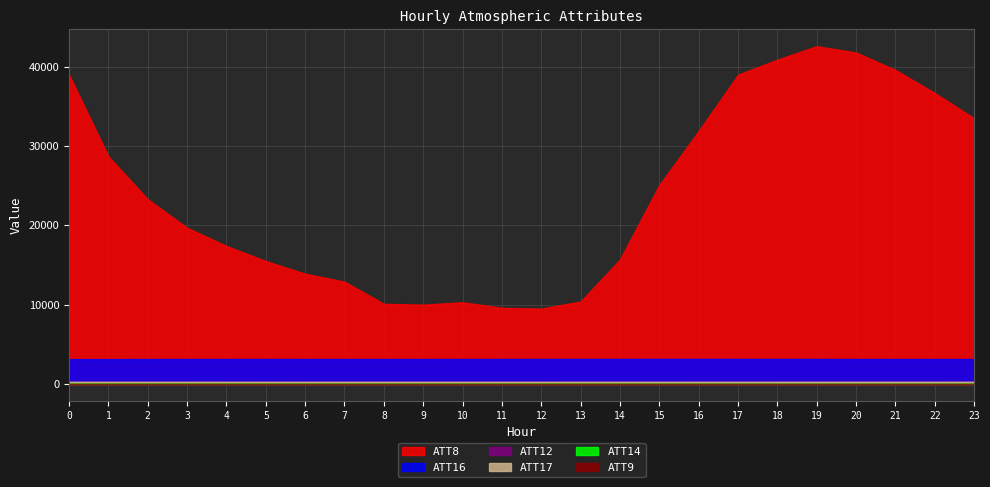

Does the chart have visible grid lines?

Yes